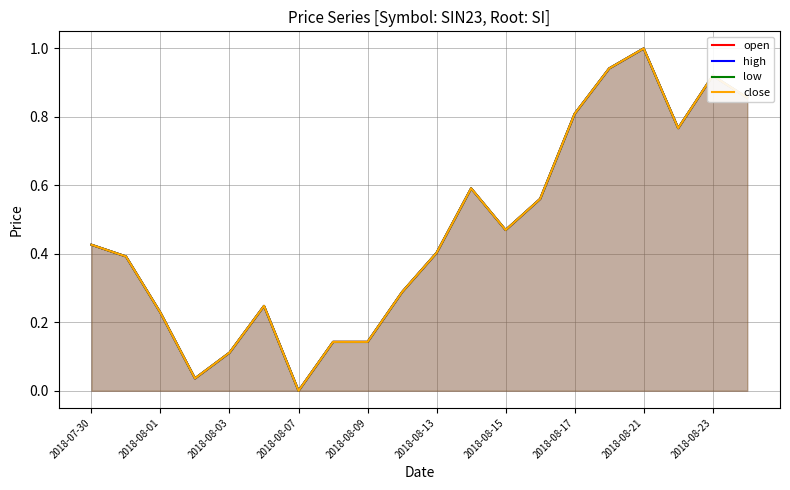

How many data points does each series have?

20